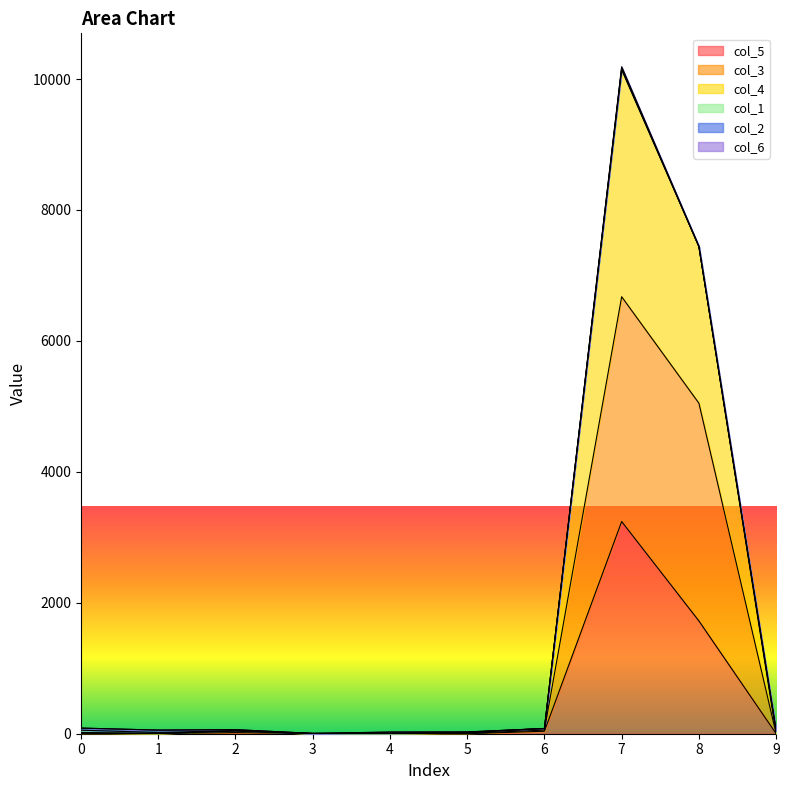

Which series has the largest range (max minus min)?

col_4